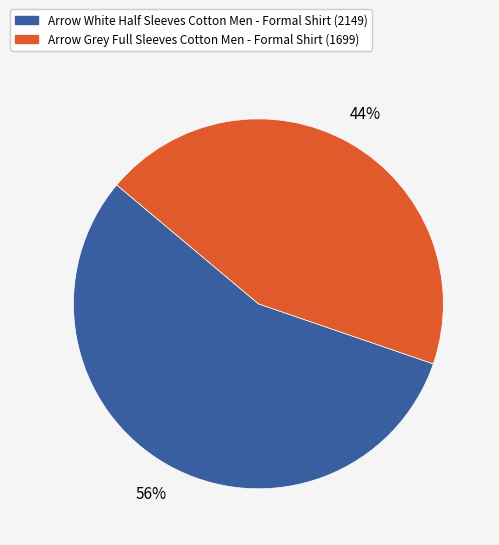

To the nearest percent, what is the difference between the largest and smallest slice percentages?

12%